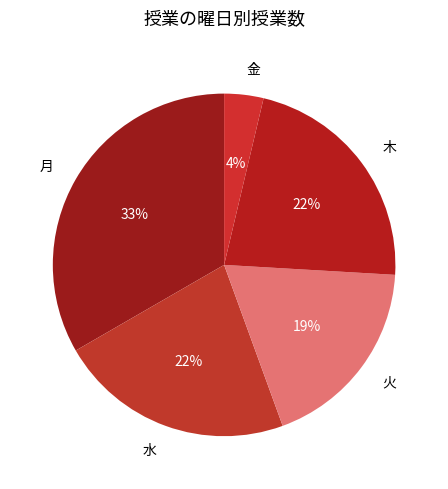

How many segments does this pie chart have?

5